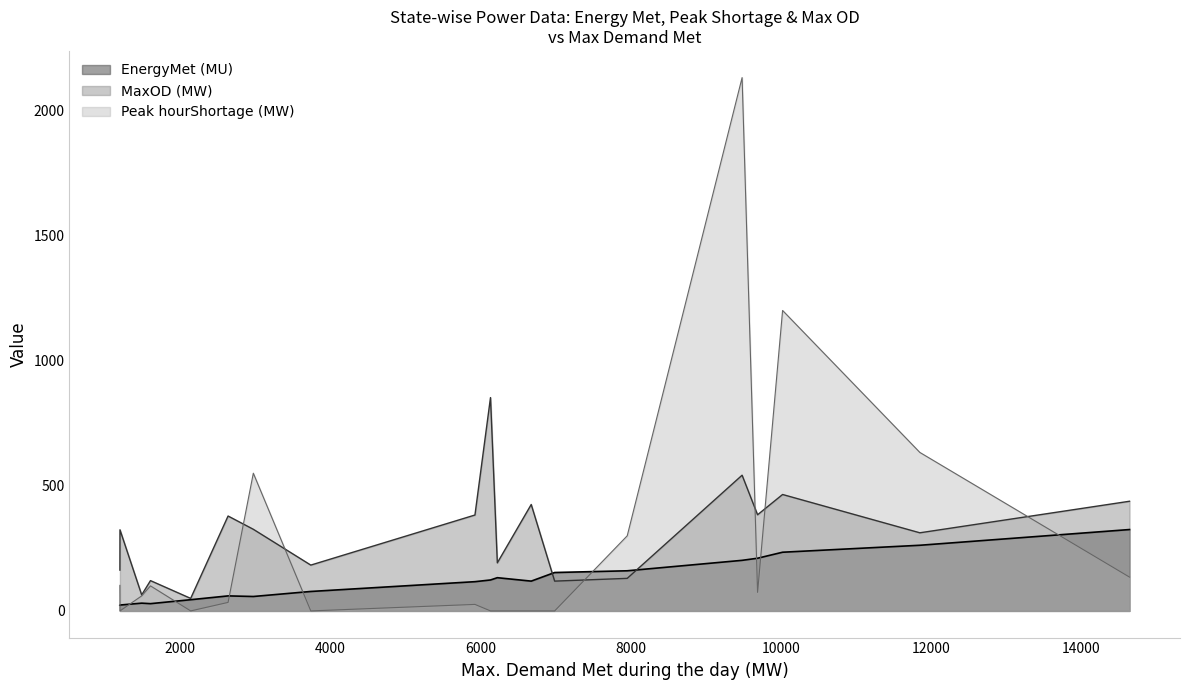

What is the difference between the EnergyMet (MU) values at J&K and Andhra Pradesh?

205.4